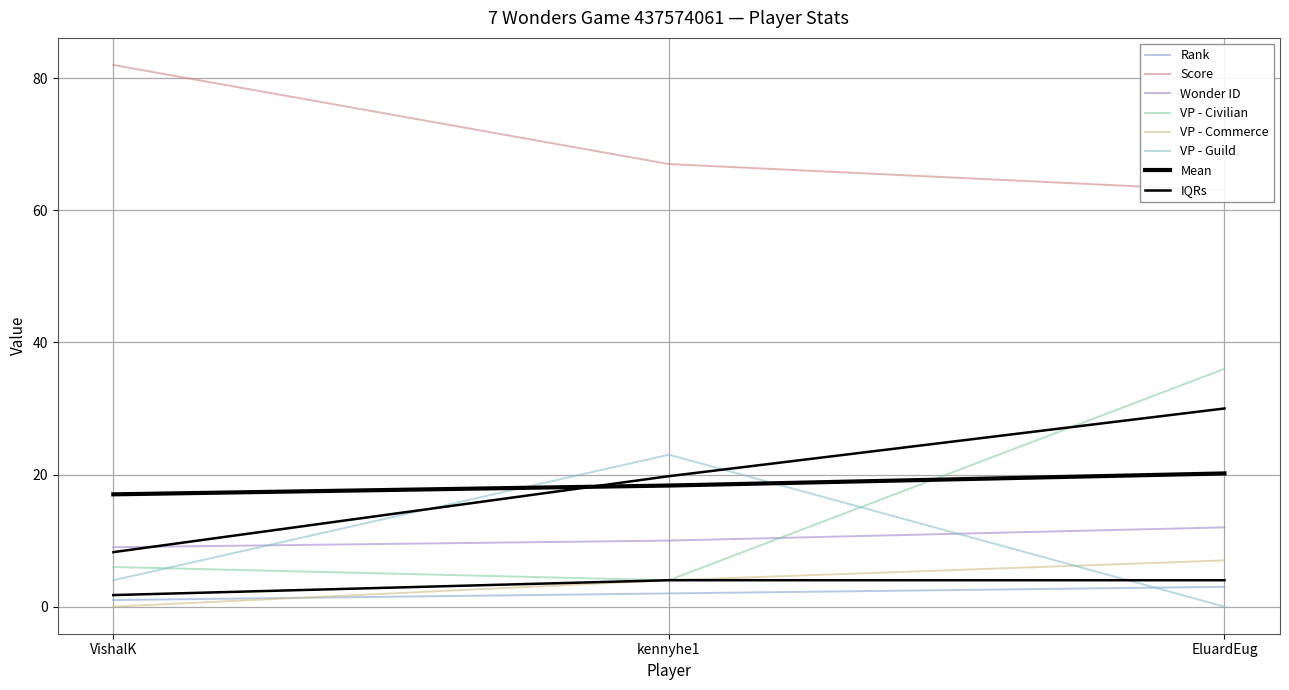

How many VP - Commerce values are between 0 and 7?

3